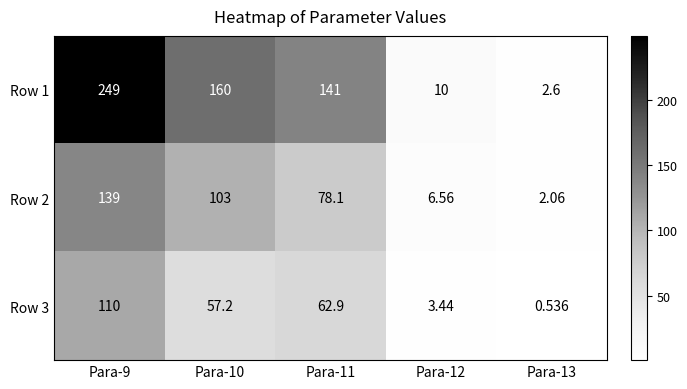

Is the value of Row 2 at Para-11 greater than the value of Row 3 at Para-9?

No